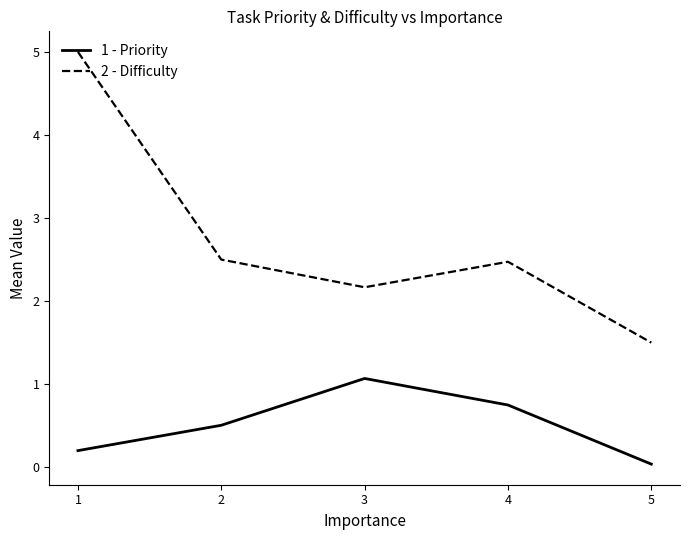

What is the total value across all series at 2?

3.0